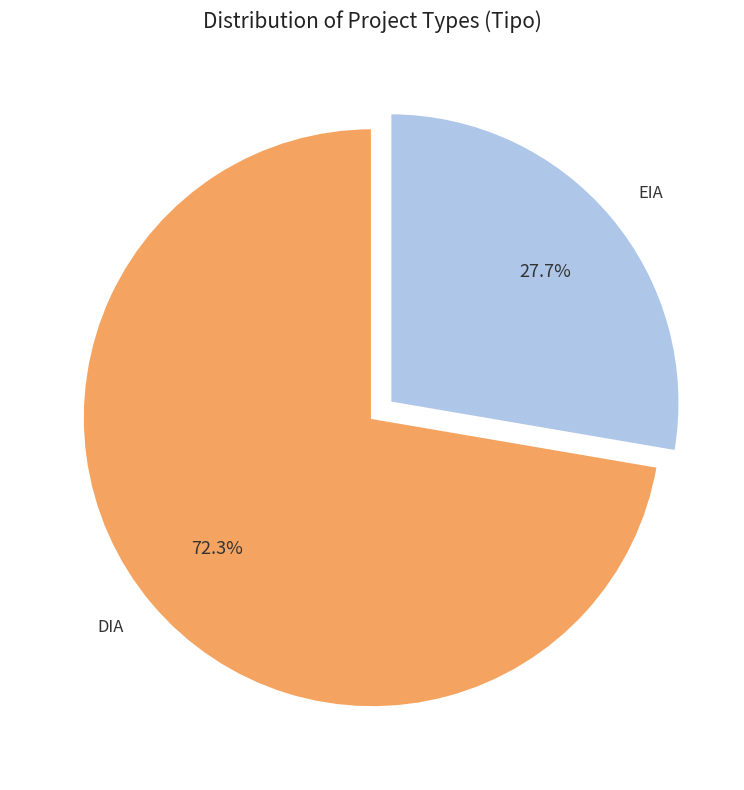

To the nearest percent, what is the difference between the largest and smallest slice percentages?

45%